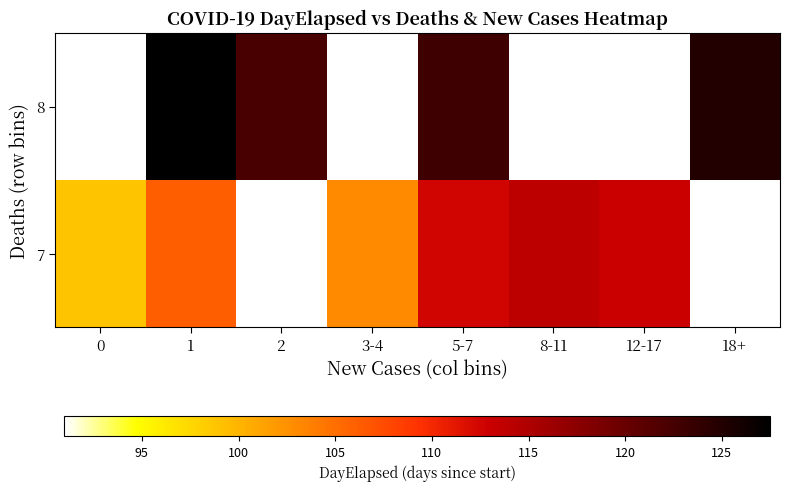

True or false: row_0 has a value of 180.5 at 5-7.

False